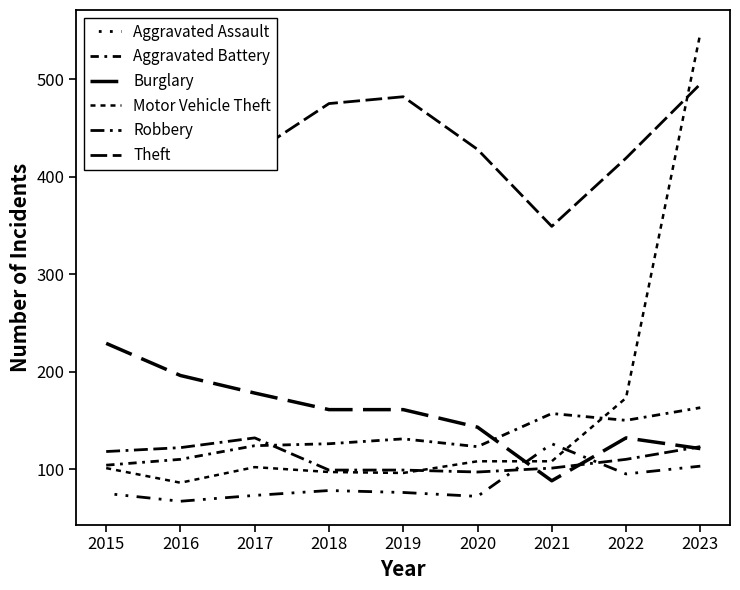

True or false: Aggravated Battery and Robbery intersect in this chart.

True